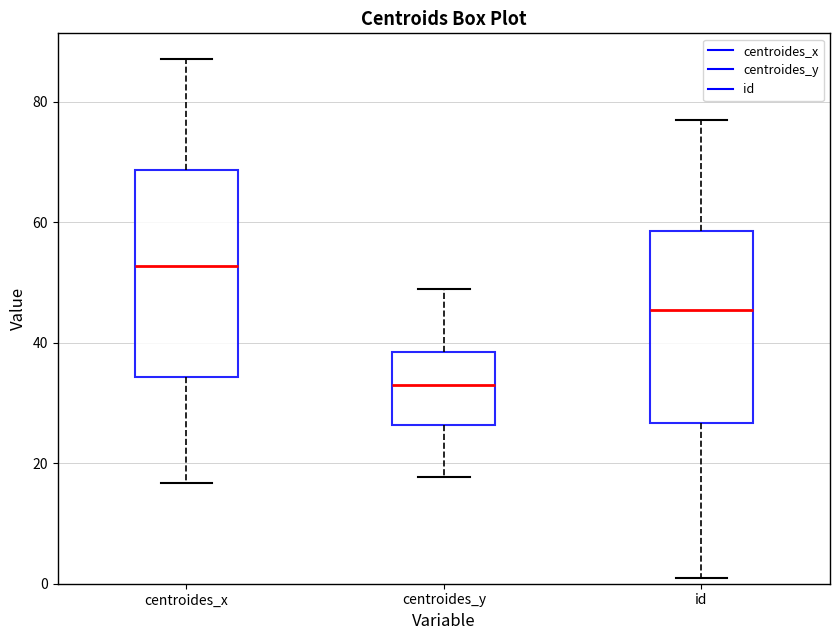

Which box is the tallest, from its lower edge to its upper edge?

centroides_x